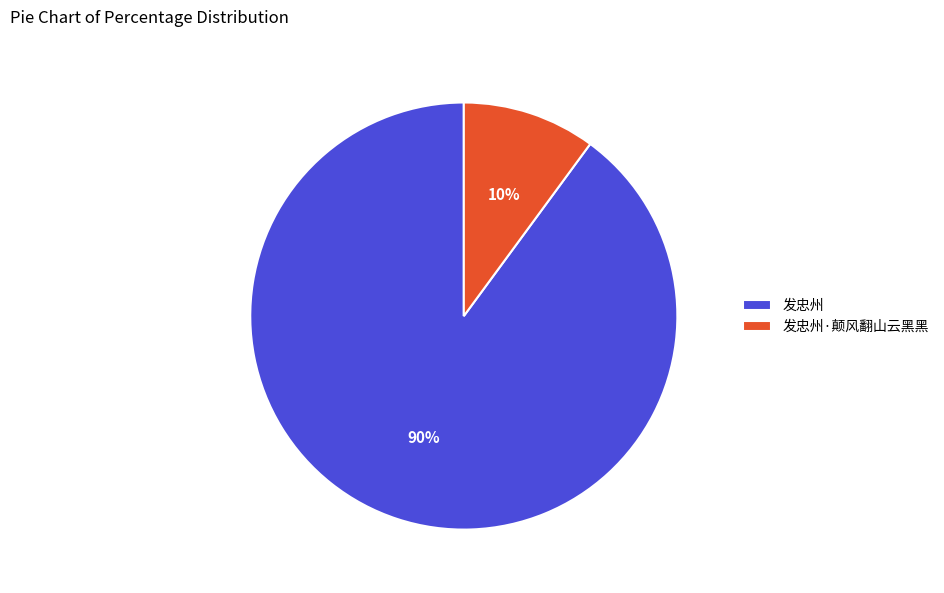

To the nearest percent, what is the combined percentage of 发忠州 and 发忠州·颠风翻山云黑黑?

100%